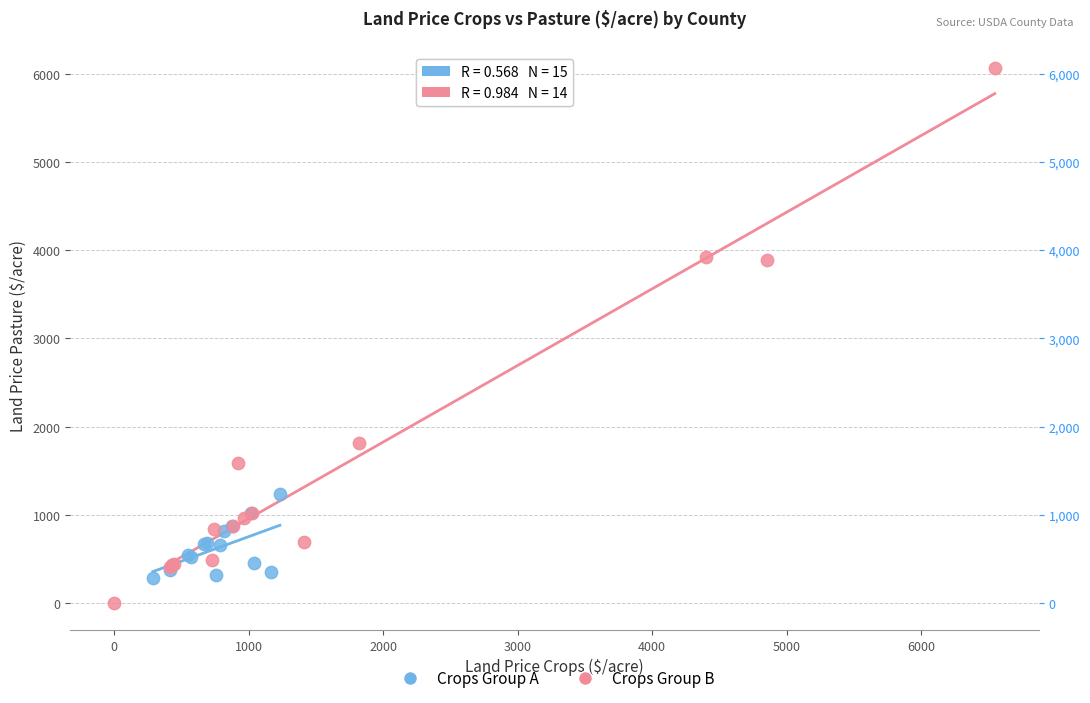

Which series has the widest spread of Y values?

Crops Group B